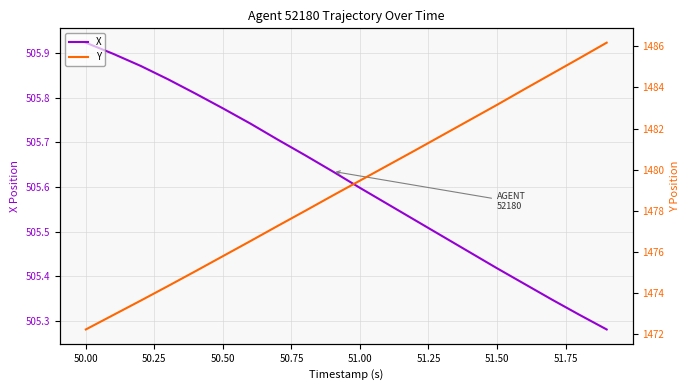

At which label does X reach its peak?

50.00